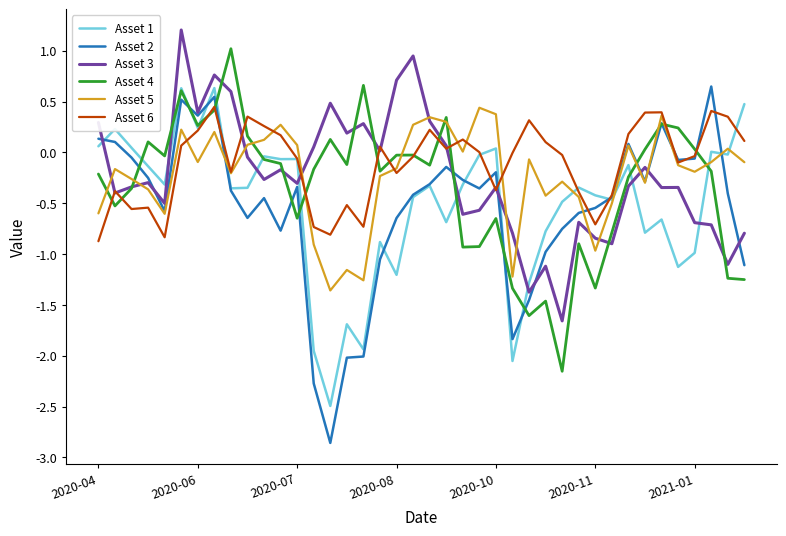

Which series has the largest range (max minus min)?

Asset 2